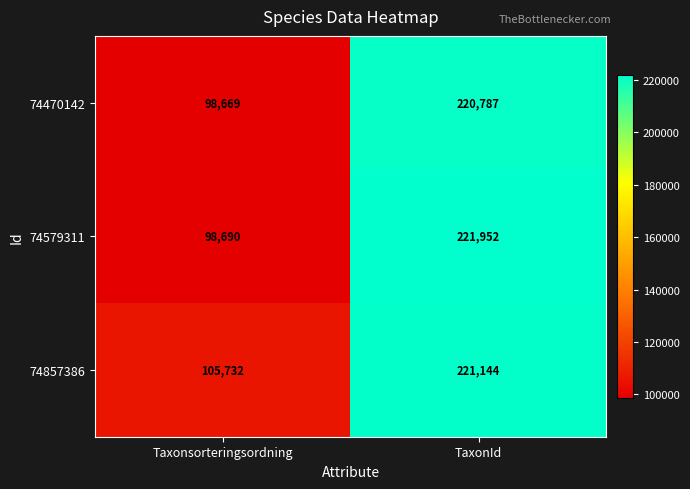

At how many categories does at least one series exceed 173249?

1